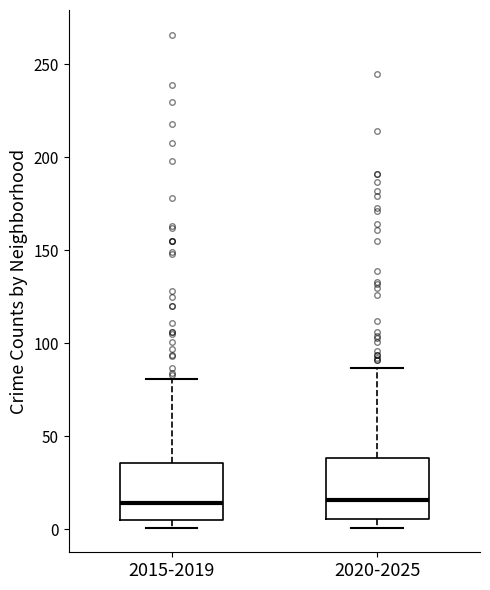

Where is the lower edge of the box for 2015-2019 on the y-axis? The values are not printed on the chart, so give them approximately, as read against the axis.

5